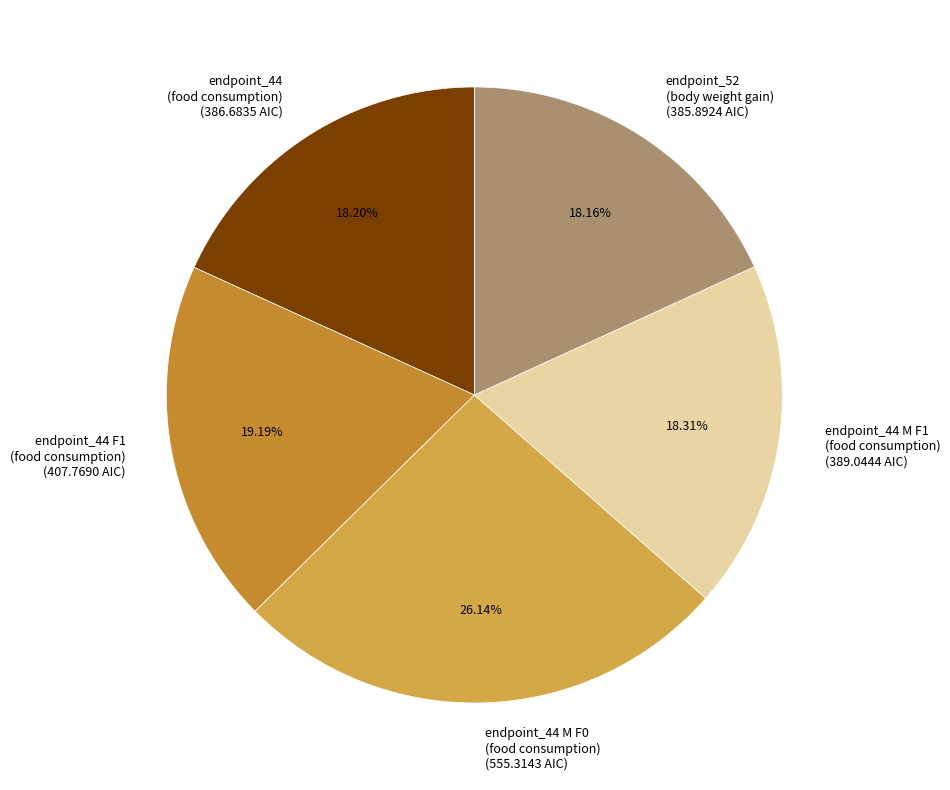

To the nearest percent, what portion does endpoint_44 (food consumption) represent?

18%